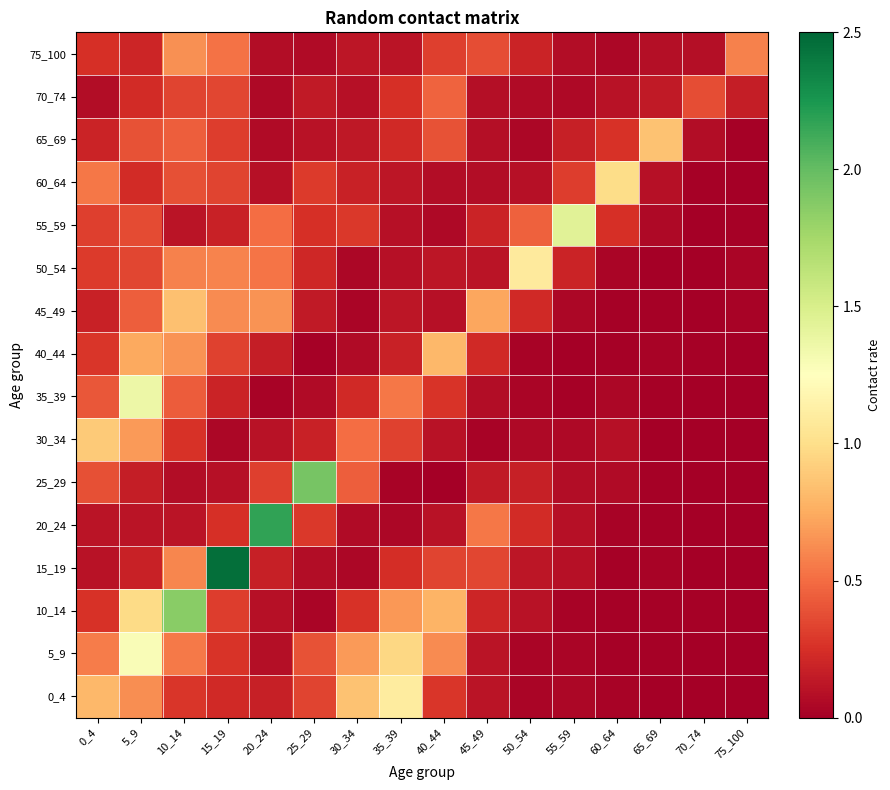

At how many categories does at least one series exceed 2?

2